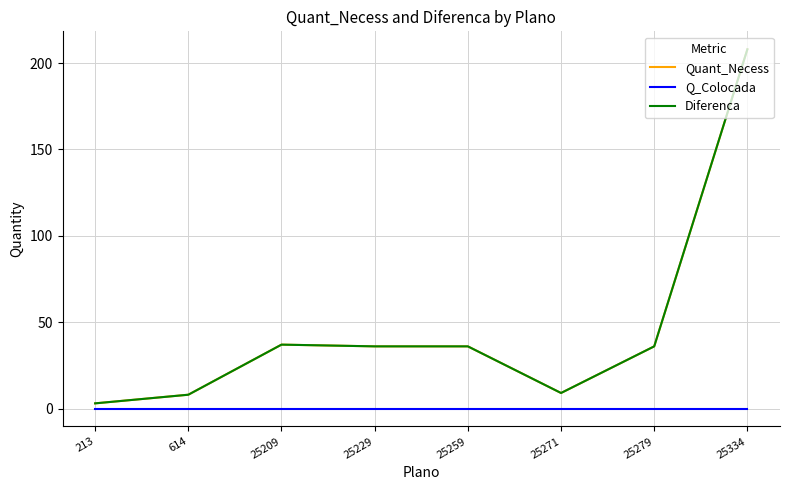

Reading left to right, what are all the values shown in this chart?

Quant_Necess: 3	8	37	36	36	9	36	208
Q_Colocada: 0	0	0	0	0	0	0	0
Diferenca: 3	8	37	36	36	9	36	208